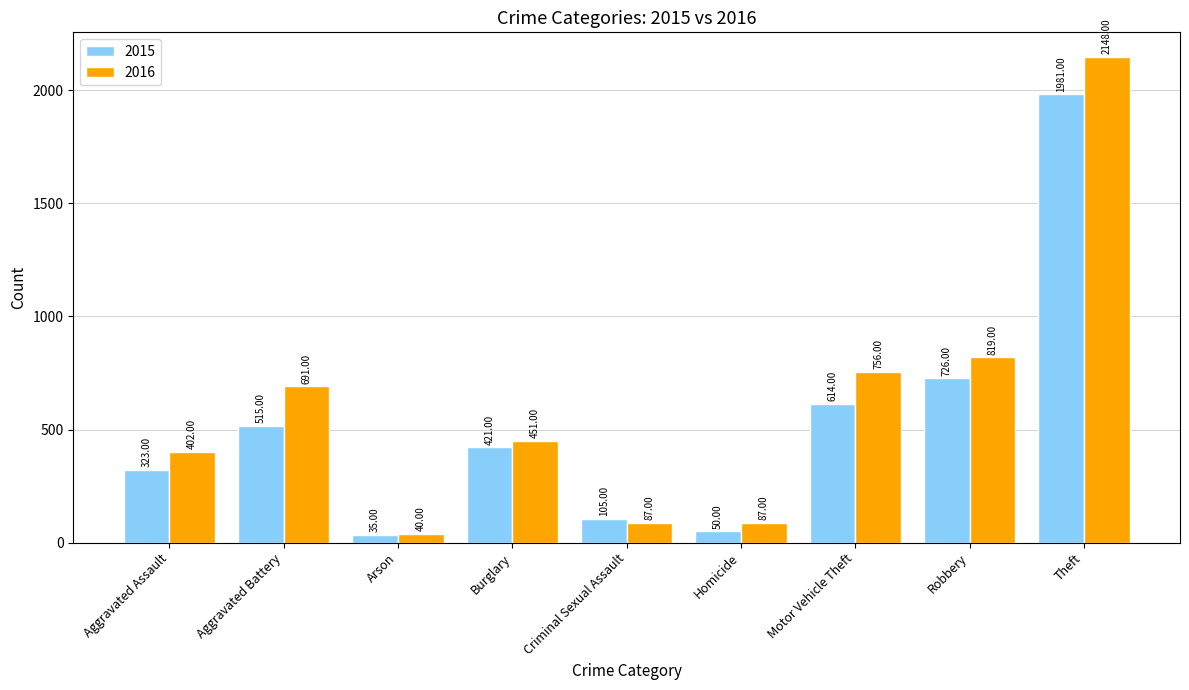

What are all the series names shown in the legend?

2015, 2016